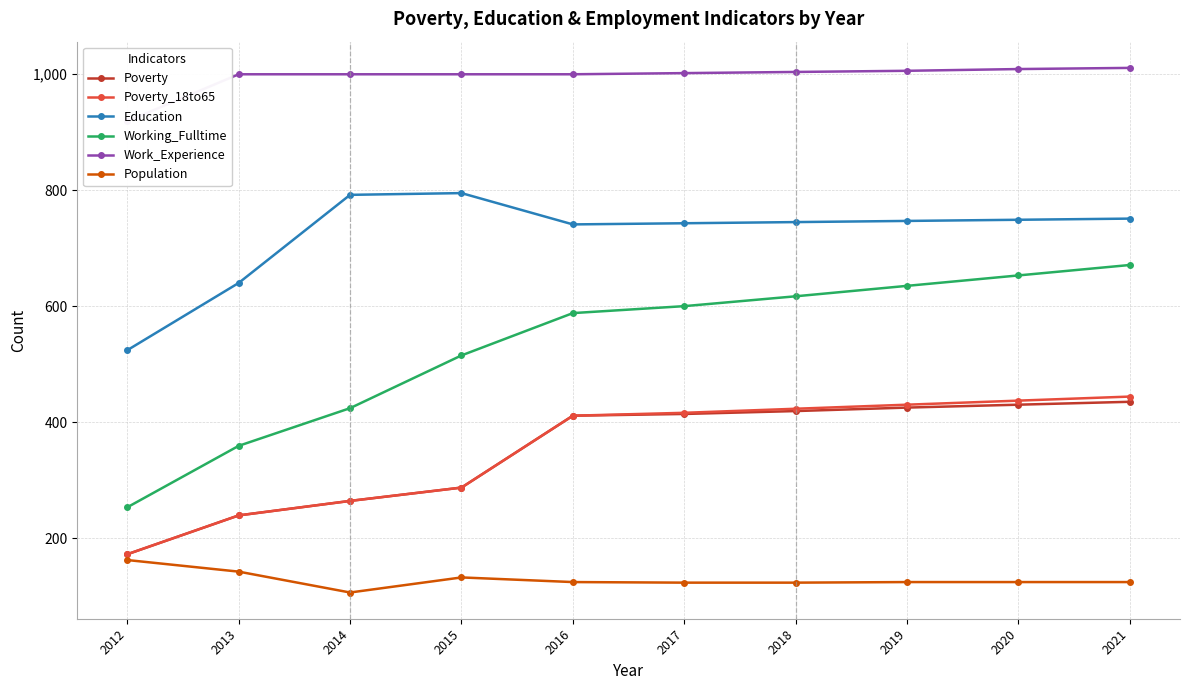

Reading left to right, extract all data points from this chart.

Poverty: 172	239	264	287	411	414	419	425	430	435
Poverty_18to65: 172	239	264	287	411	416	423	430	437	444
Education: 524	640	792	795	741	743	745	747	749	751
Working_Fulltime: 253	359	424	515	588	600	617	635	653	671
Work_Experience: 919	1000	1000	1000	1000	1002	1004	1006	1009	1011
Population: 162	142	106	132	124	123	123	124	124	124